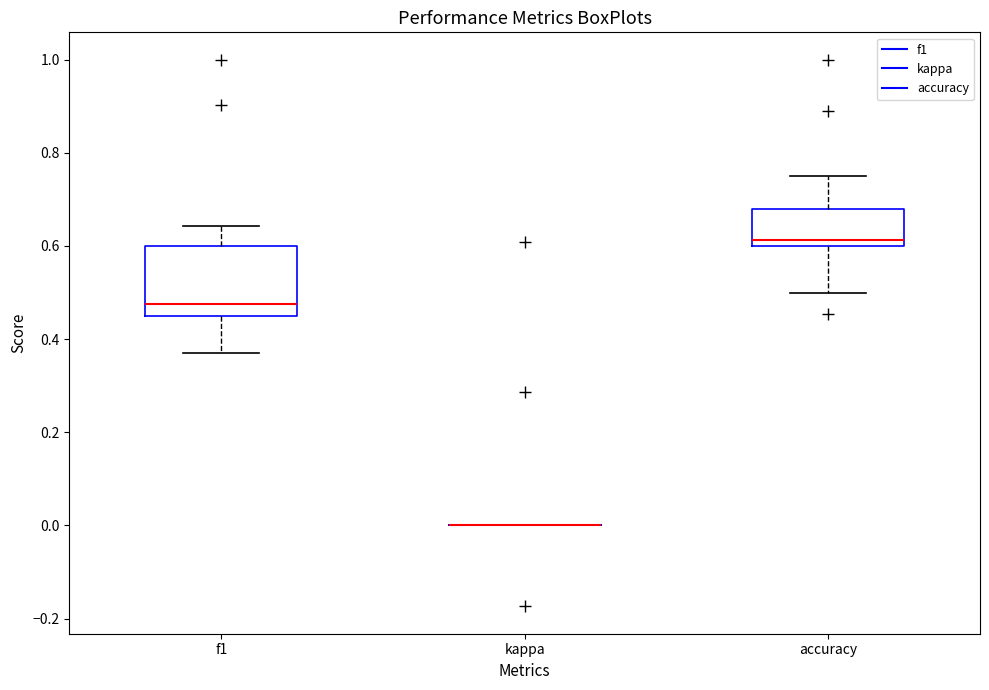

Reading left to right, transcribe this box plot: for each box, give where its median line is, the range the box spans, and where its two whiskers end, as read against the y-axis. The values are not printed on the chart, so give them approximately, as read against the axis.

f1: median 0.48, box 0.46 to 0.60, whiskers 0.38 to 0.64
kappa: box collapsed to a line at 0.00, whiskers 0.00 to 0.00
accuracy: median 0.62, box 0.60 to 0.68, whiskers 0.50 to 0.76